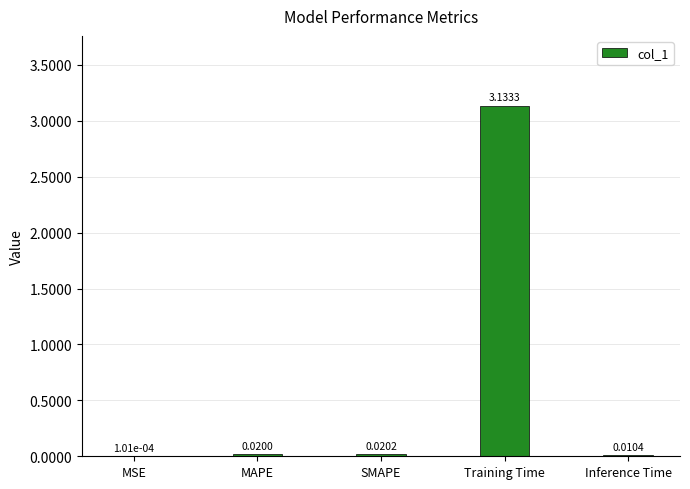

At which category does the chart reach its peak across all series?

Training Time